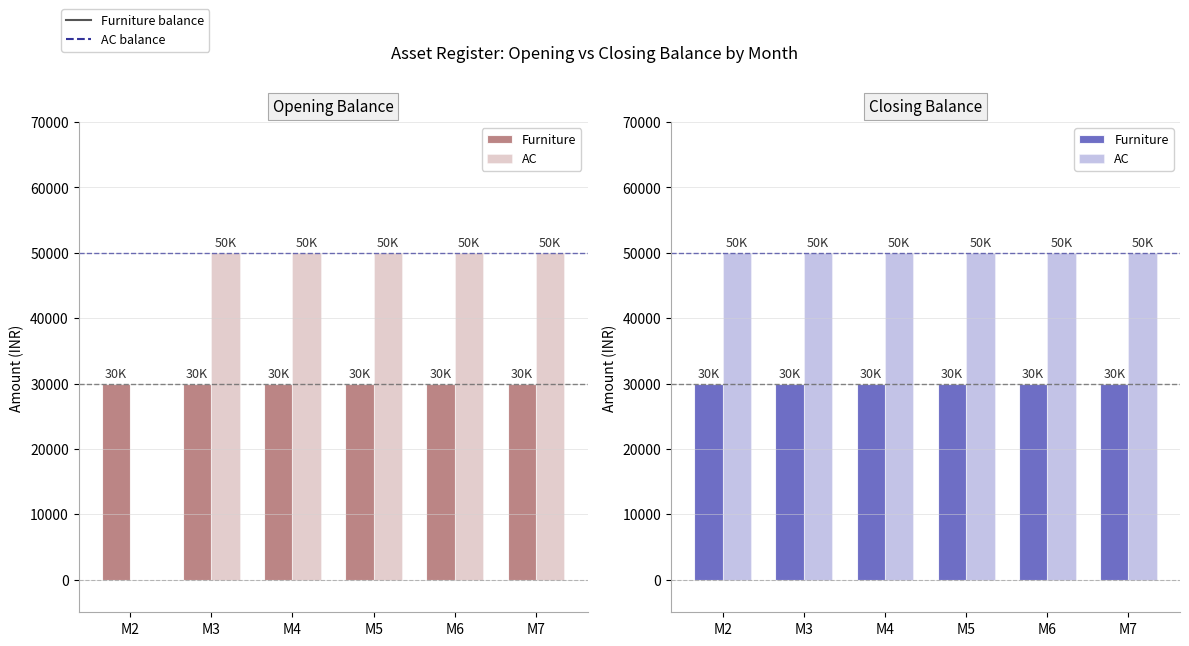

What are all the series names shown in the legend?

Furniture, AC